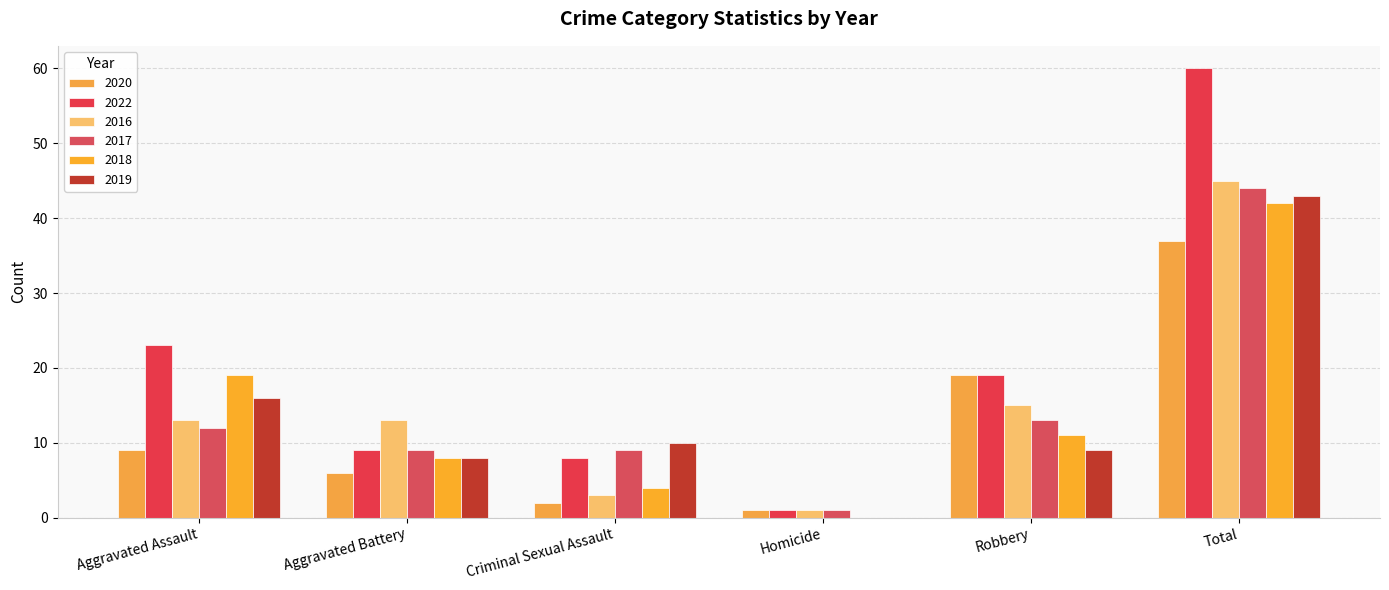

The 2018 series shows 55 at Total. True or false?

False